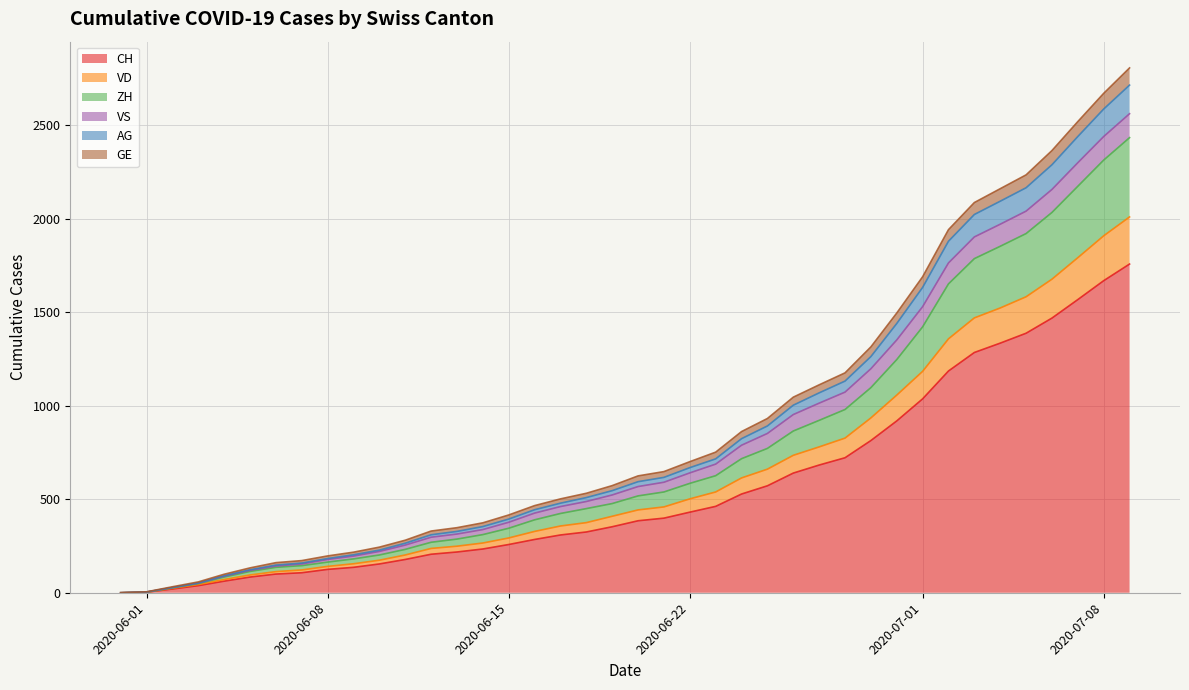

True or false: AG and GE intersect in this chart.

False